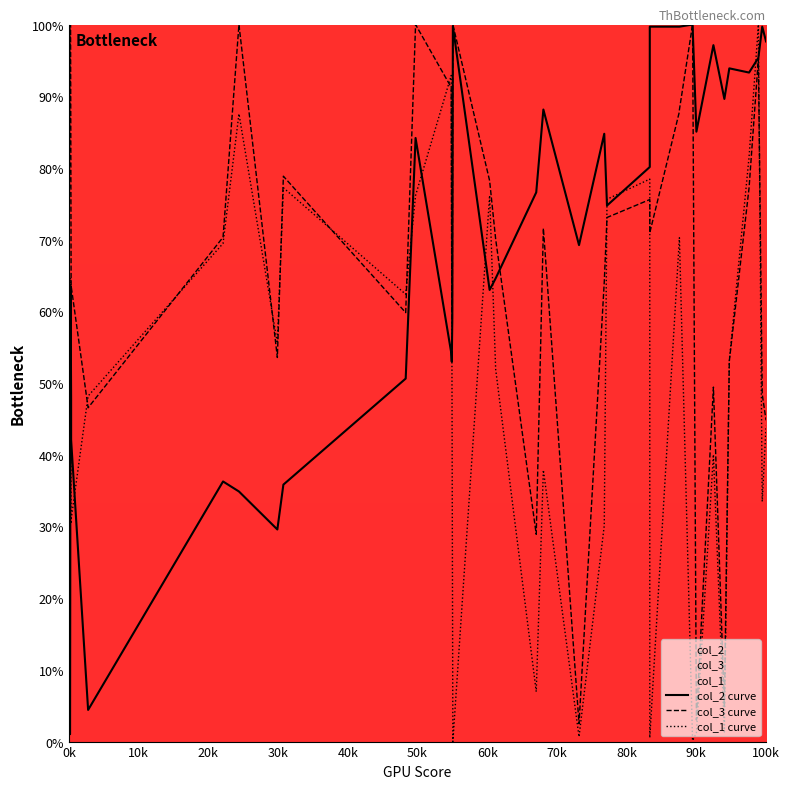

In col_3 curve, how many points are higher than both neighbors (excluding endpoints)?

10